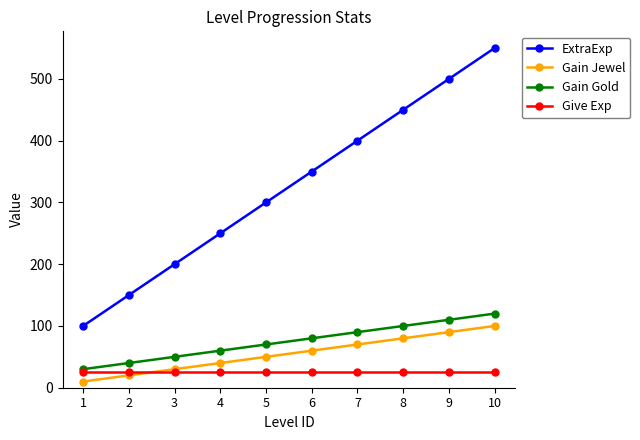

Reading left to right, list all the values displayed in this chart.

ExtraExp: 100	150	200	250	300	350	400	450	500	550
Gain Jewel: 10	20	30	40	50	60	70	80	90	100
Gain Gold: 30	40	50	60	70	80	90	100	110	120
Give Exp: 25	25	25	25	25	25	25	25	25	25